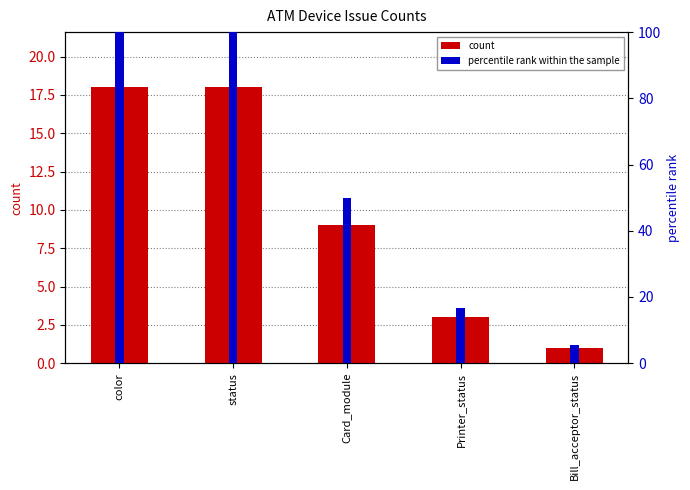

Rank the categories by percentile rank within the sample value from highest to lowest.

color, status, Card_module, Printer_status, Bill_acceptor_status